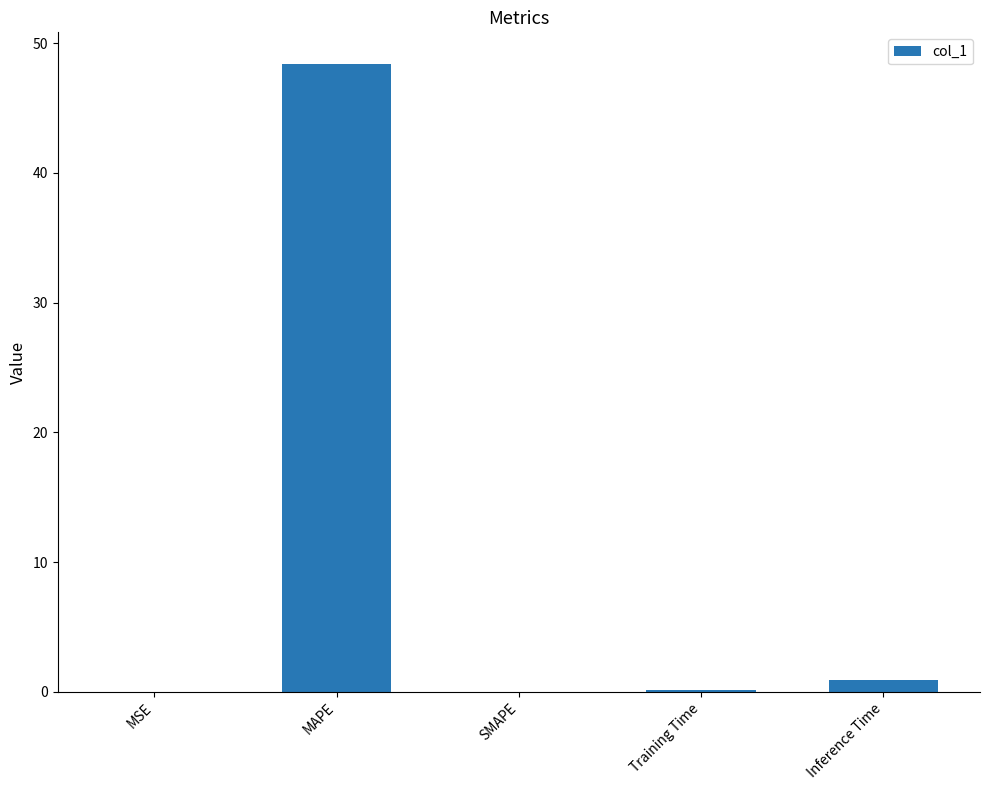

What is the difference between the values at Inference Time and MSE?

0.9